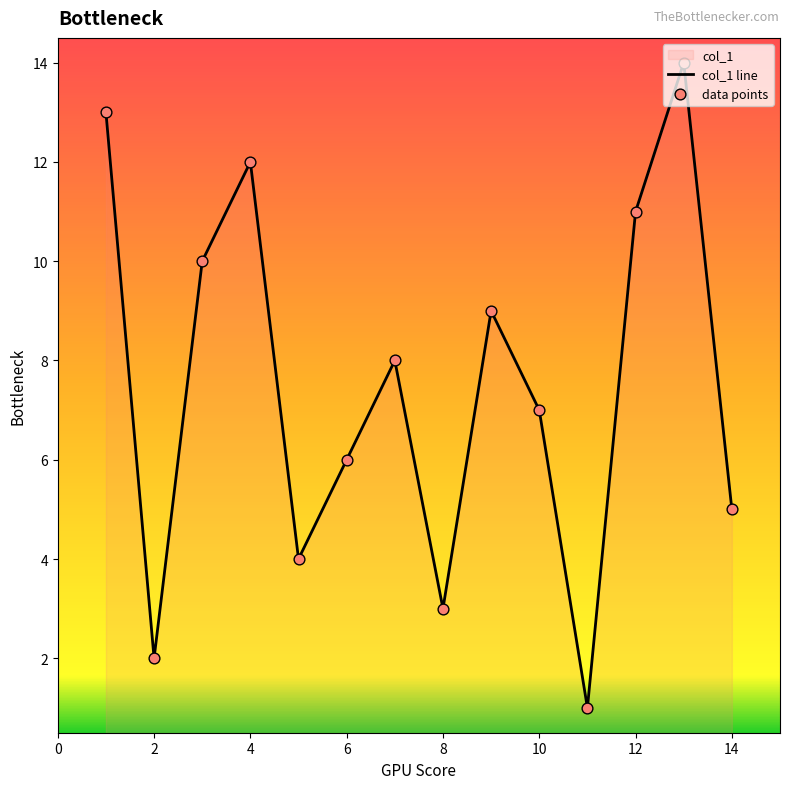

At how many categories does at least one series exceed 13?

1